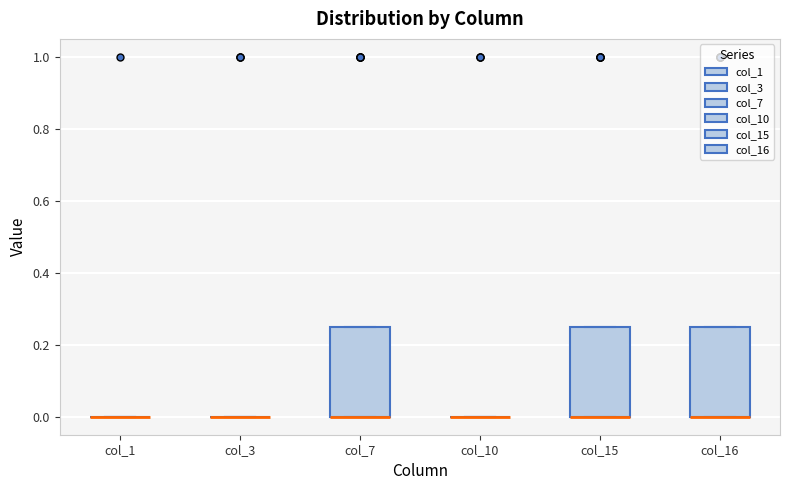

Reading left to right, read every box against the y-axis: the position of its median line, the range the box covers, and the ends of its whiskers. The values are not printed on the chart, so give them approximately, as read against the axis.

col_1: box collapsed to a line at 0.00, whiskers 0.00 to 0.00
col_3: box collapsed to a line at 0.00, whiskers 0.00 to 0.00
col_7: median 0.00 (drawn on the box's lower edge), box 0.00 to 0.26, whiskers 0.00 to 0.26
col_10: box collapsed to a line at 0.00, whiskers 0.00 to 0.00
col_15: median 0.00 (drawn on the box's lower edge), box 0.00 to 0.26, whiskers 0.00 to 0.26
col_16: median 0.00 (drawn on the box's lower edge), box 0.00 to 0.26, whiskers 0.00 to 0.26